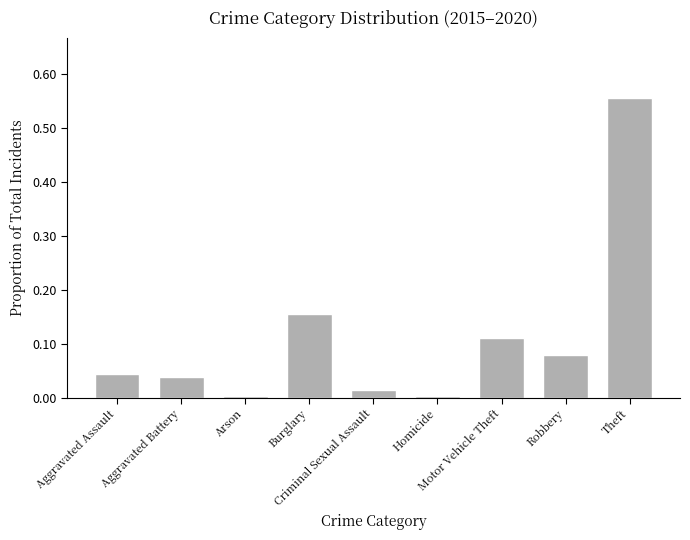

Does the chart contain any negative values?

No